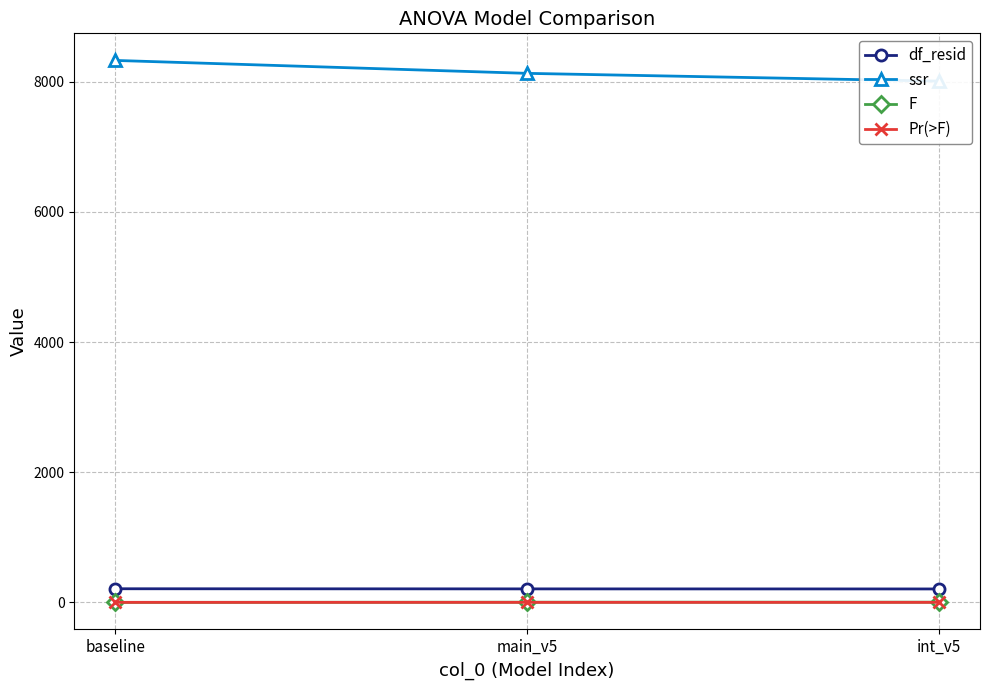

How many lines are shown in the chart?

4